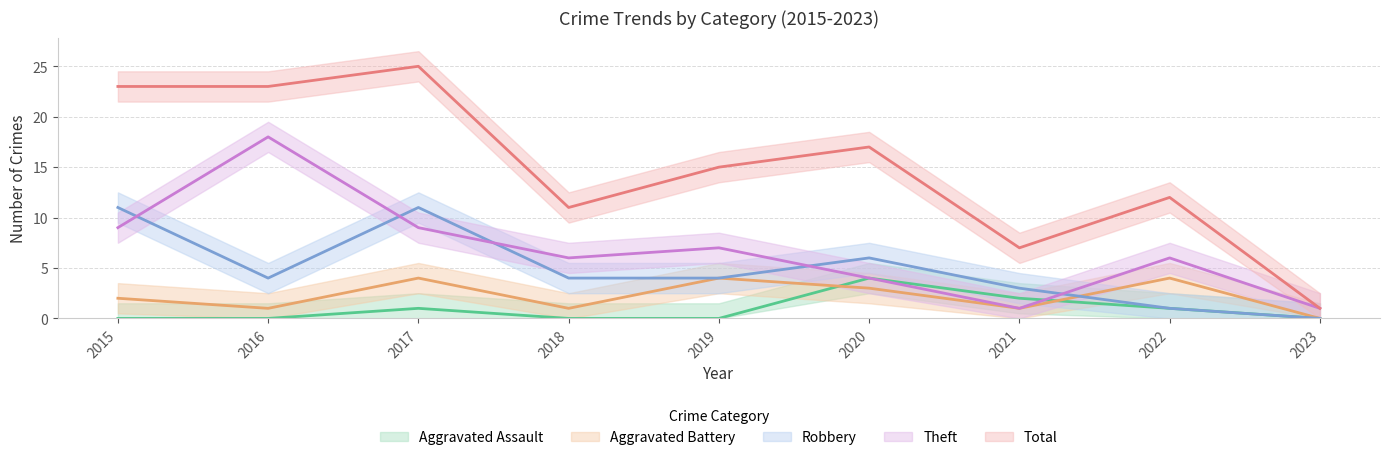

What is the maximum value for Aggravated Battery?

4